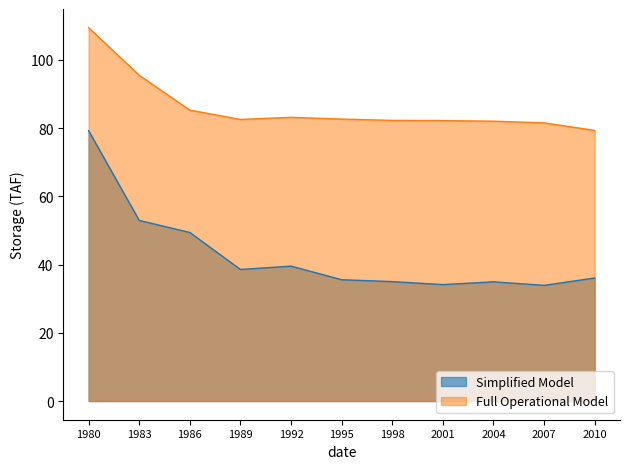

True or false: Simplified Model and Full Operational Model cross at least once.

False